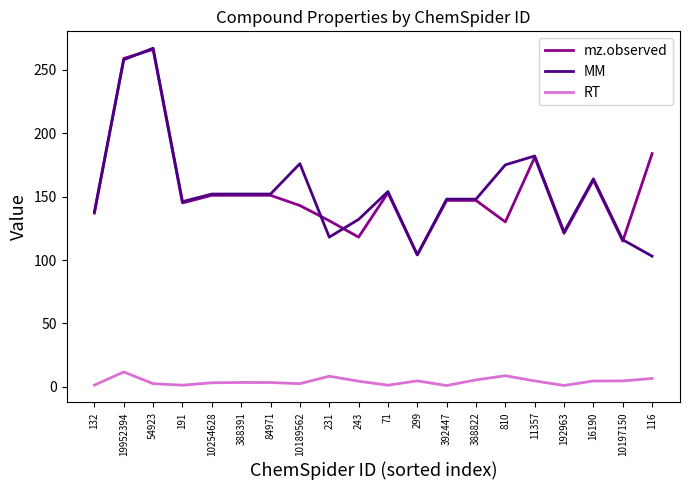

At which category does mz.observed reach its first local valley?

191